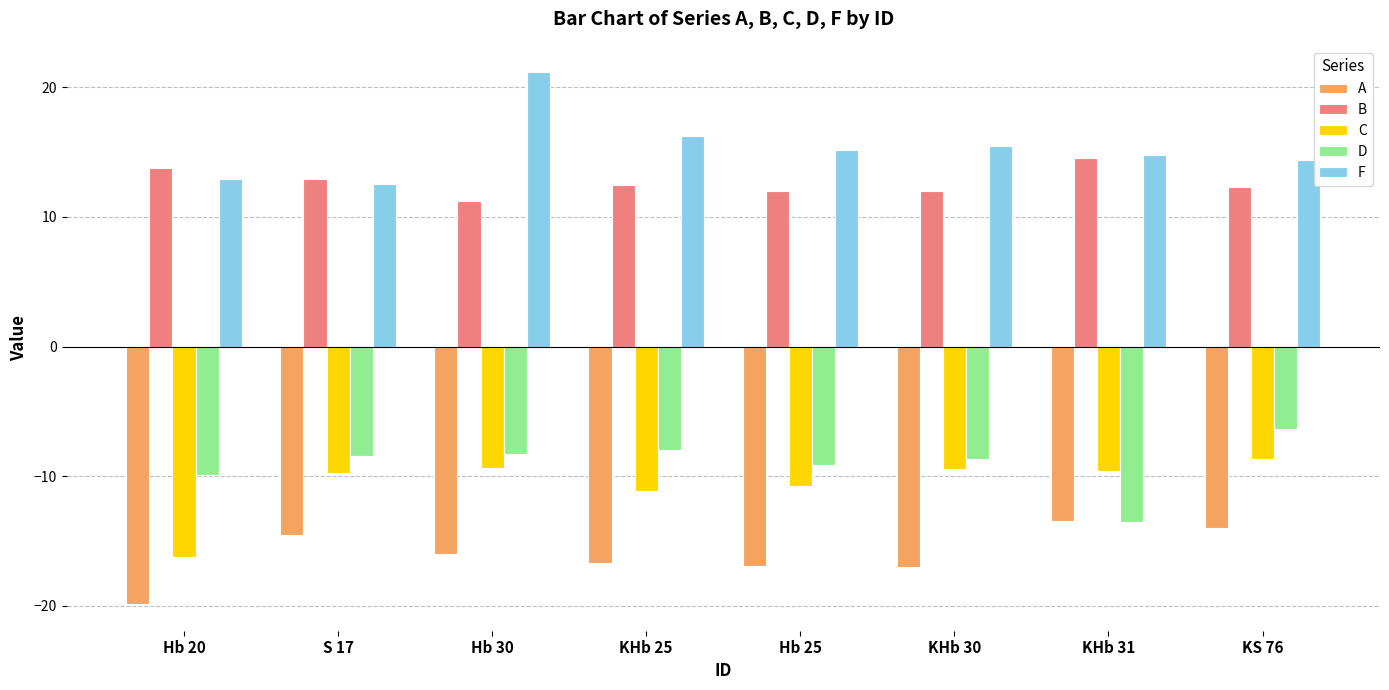

What is the spread (max minus min) of values at KS 76?

28.4